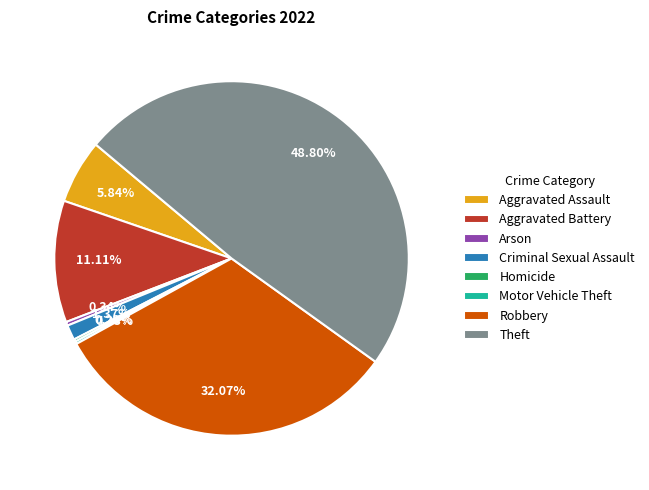

Does Aggravated Battery account for over 50% of the chart?

No